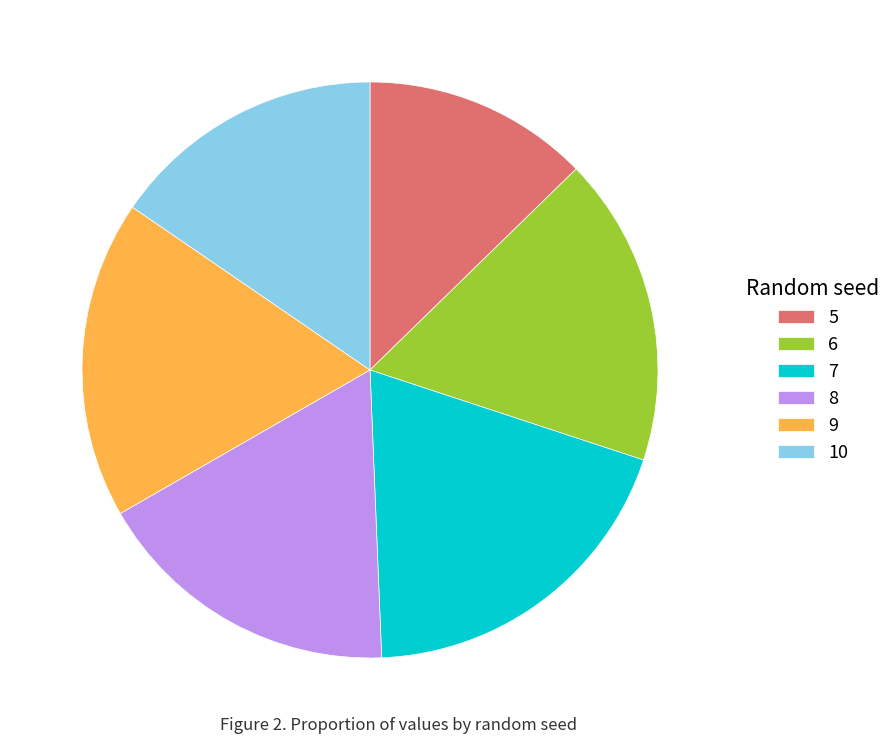

The 7 slice represents 19% of the pie. True or false?

True